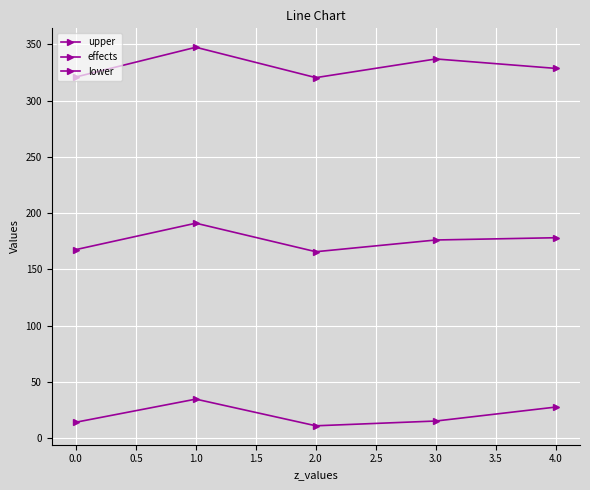

How many lines are shown in the chart?

3